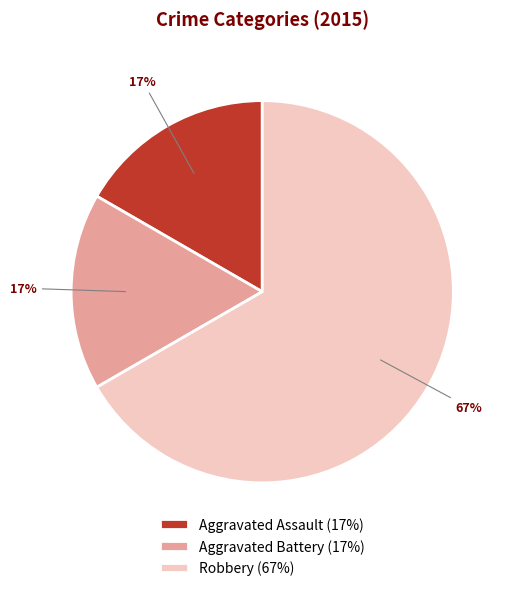

Is it true that Aggravated Battery (17%) is 31% of the pie?

False